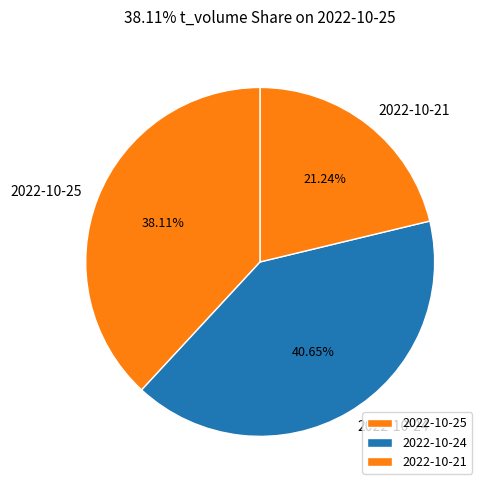

Is the sum of 2022-10-24 and 2022-10-21 greater than half?

Yes